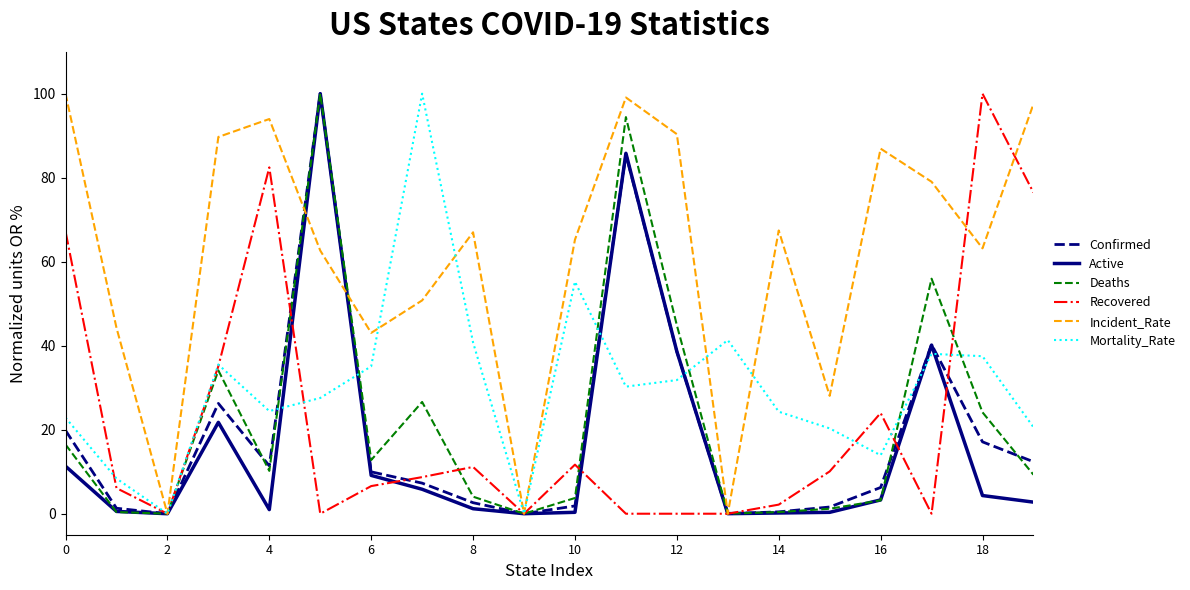

How many lines are shown in the chart?

6